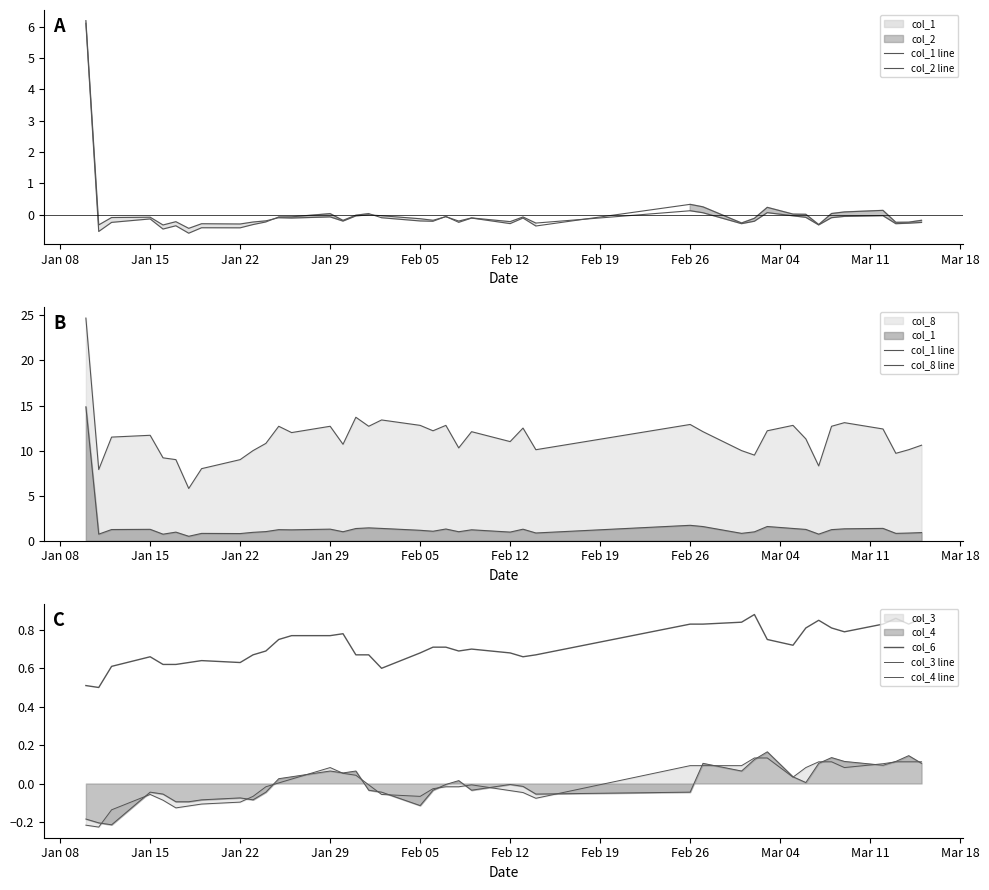

Reading left to right, extract all data points from this chart.

col_1 line: 14.9	0.7	1.2	1.3	0.7	1.0	0.5	0.8	0.8	0.9	1.0	1.2	1.2	1.3	1.0	1.4	1.4	1.4	1.2	1.1	1.3	1.0	1.2	1.0	1.3	0.9	1.7	1.6	0.8	1.0	1.6	1.4	1.3	0.7	1.2	1.3	1.4	0.8	0.9	0.9
col_2 line: 6.1	-0.5	-0.3	-0.1	-0.5	-0.4	-0.6	-0.4	-0.4	-0.3	-0.2	-0.1	-0.1	0.0	-0.2	-0.0	0.0	-0.1	-0.2	-0.2	-0.1	-0.3	-0.1	-0.3	-0.1	-0.4	0.3	0.2	-0.3	-0.1	0.2	0.0	0.0	-0.3	0.0	0.1	0.1	-0.2	-0.2	-0.2
col_8 line: 24.7	7.9	11.5	11.7	9.2	9.0	5.8	8.0	9.0	10.0	10.8	12.7	12.0	12.7	10.7	13.7	12.7	13.4	12.8	12.2	12.8	10.3	12.1	11.0	12.5	10.1	12.9	12.1	10.0	9.5	12.2	12.8	11.3	8.3	12.7	13.1	12.4	9.7	10.1	10.6
col_6: 0.5	0.5	0.6	0.7	0.6	0.6	0.6	0.6	0.6	0.7	0.7	0.8	0.8	0.8	0.8	0.7	0.7	0.6	0.7	0.7	0.7	0.7	0.7	0.7	0.7	0.7	0.8	0.8	0.8	0.9	0.8	0.7	0.8	0.8	0.8	0.8	0.8	0.9	0.8	0.9
col_3 line: -0.2	-0.2	-0.2	-0.0	-0.1	-0.1	-0.1	-0.1	-0.1	-0.1	-0.0	0.0	0.0	0.1	0.1	0.1	-0.0	-0.0	-0.1	-0.0	-0.0	0.0	-0.0	-0.0	-0.0	-0.1	-0.0	0.1	0.1	0.1	0.2	0.0	0.0	0.1	0.1	0.1	0.1	0.1	0.1	0.1
col_4 line: -0.2	-0.2	-0.1	-0.1	-0.1	-0.1	-0.1	-0.1	-0.1	-0.1	-0.0	0.0	0.0	0.1	0.1	0.0	-0.0	-0.1	-0.1	-0.0	-0.0	-0.0	-0.0	-0.0	-0.0	-0.1	0.1	0.1	0.1	0.1	0.1	0.0	0.1	0.1	0.1	0.1	0.1	0.1	0.1	0.1